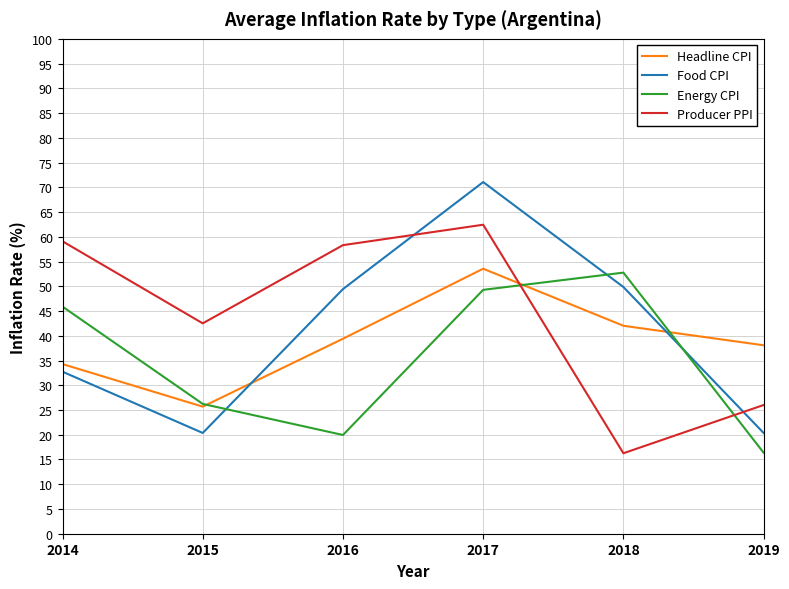

How many series are shown in this chart?

4